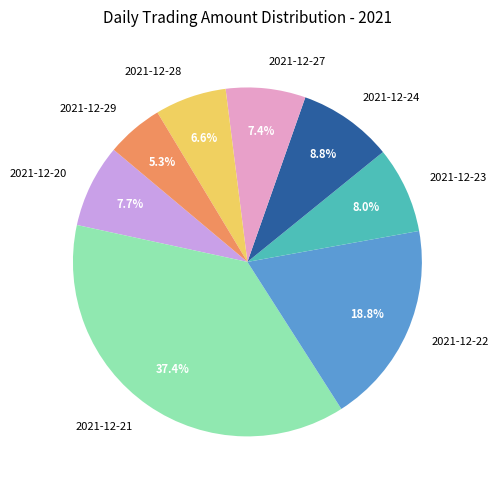

To the nearest percent, what portion does 2021-12-22 represent?

19%